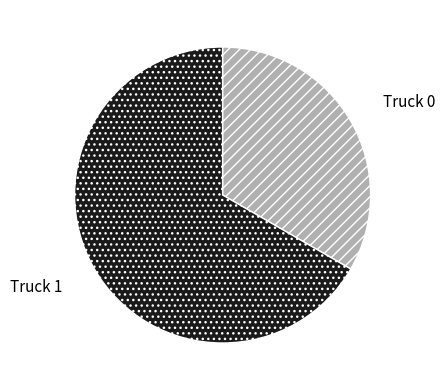

How many segments does this pie chart have?

2